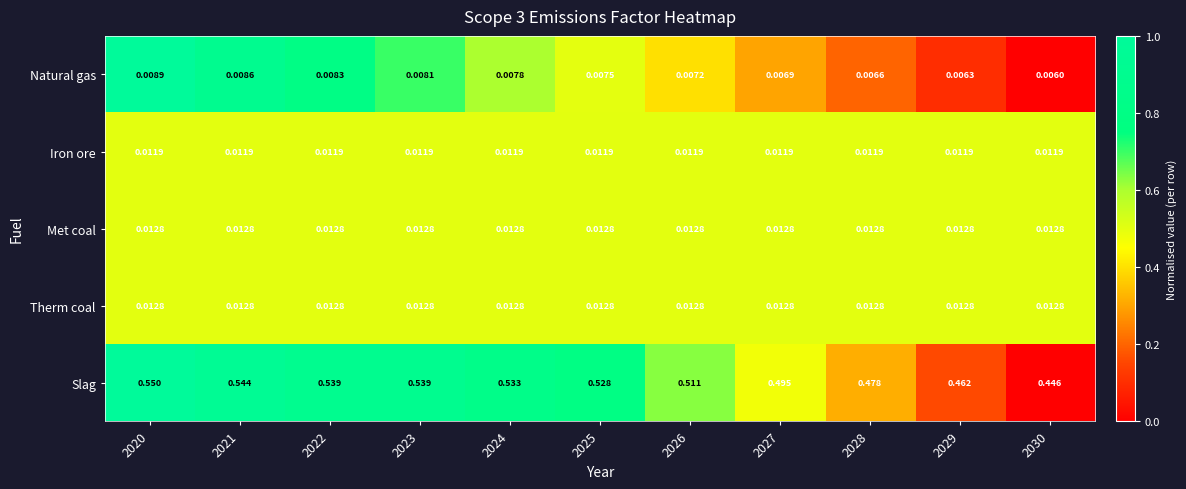

Is the value of Met coal at 2025 greater than the value of Slag at 2022?

No